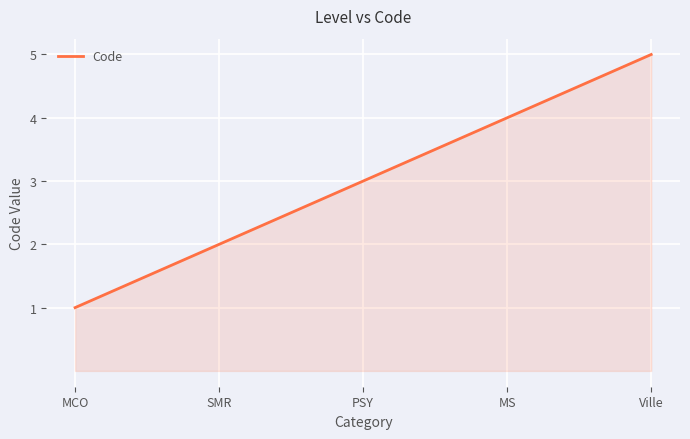

What is the maximum value shown in the chart?

5